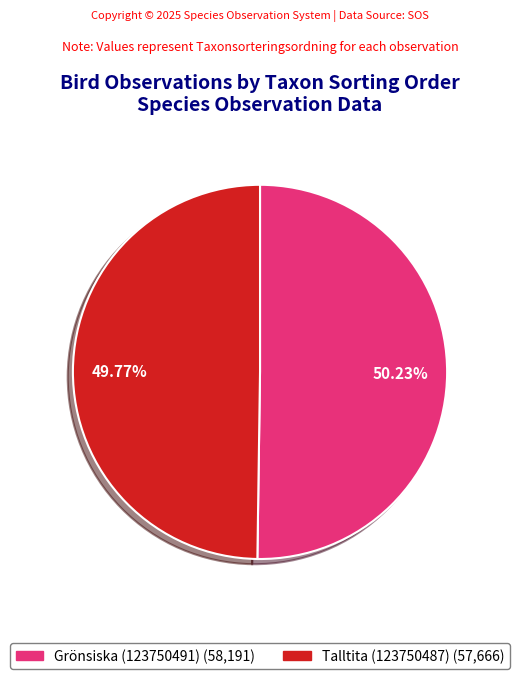

Is there any slice that represents more than half of the pie?

Yes